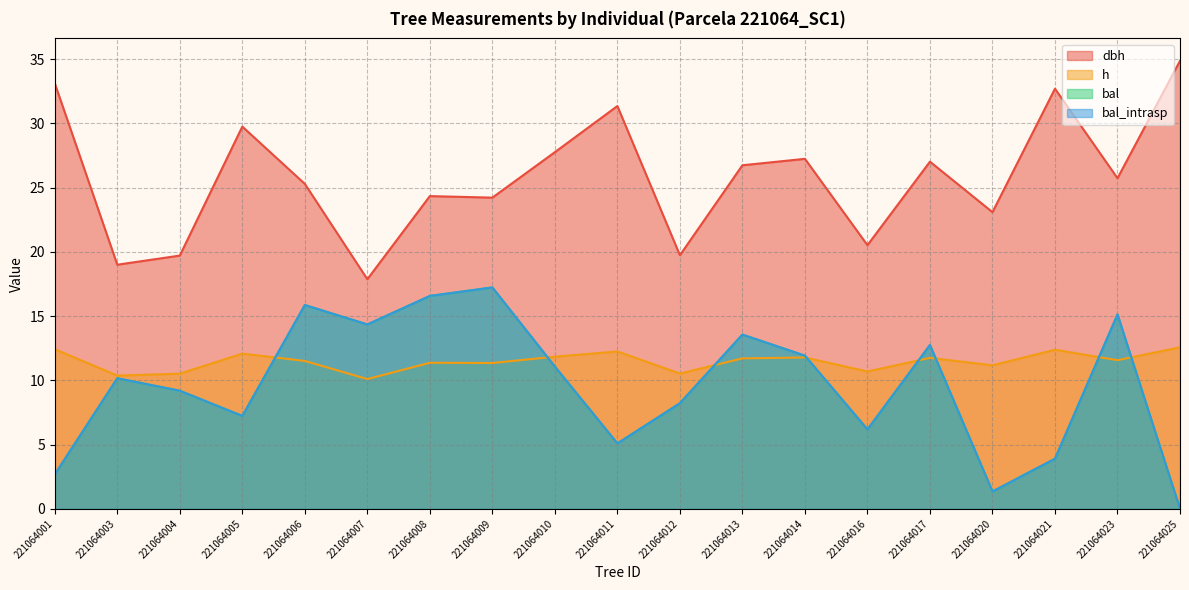

At which label is bal closest to 8?

221064012